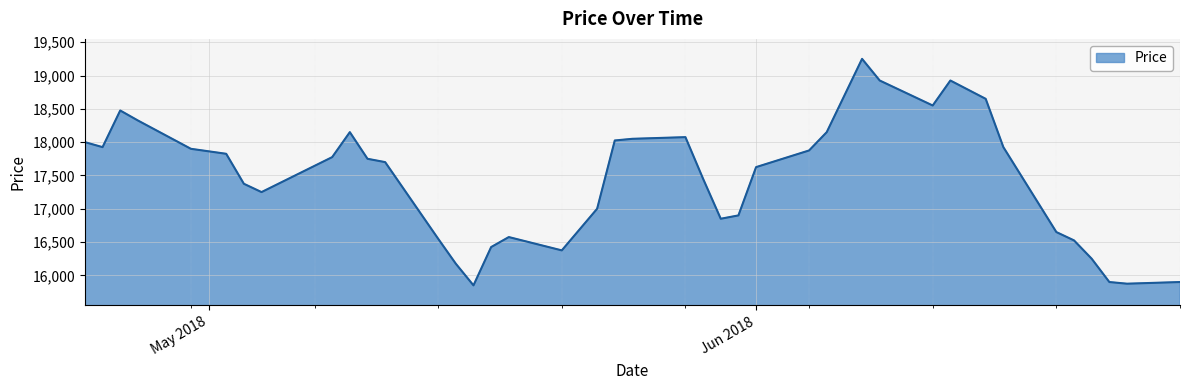

What is the greatest value displayed?

19250